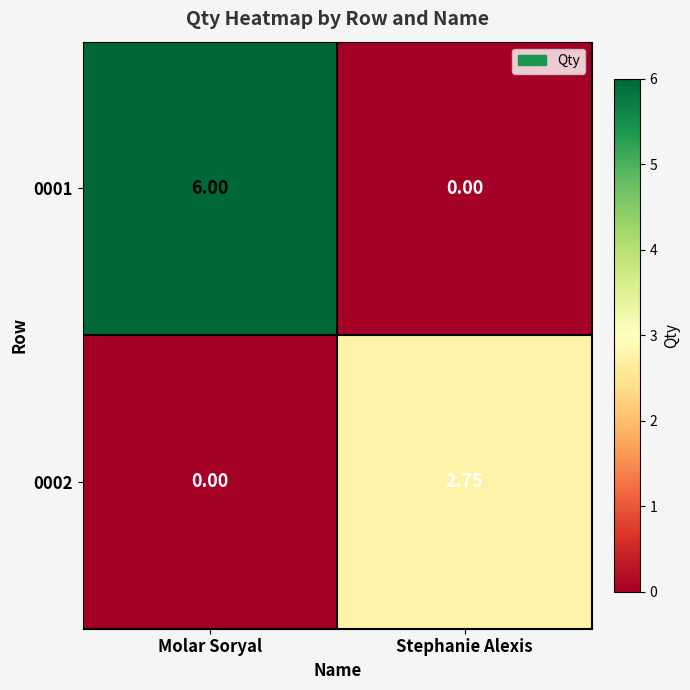

At which label does 0001 reach its peak?

Molar Soryal